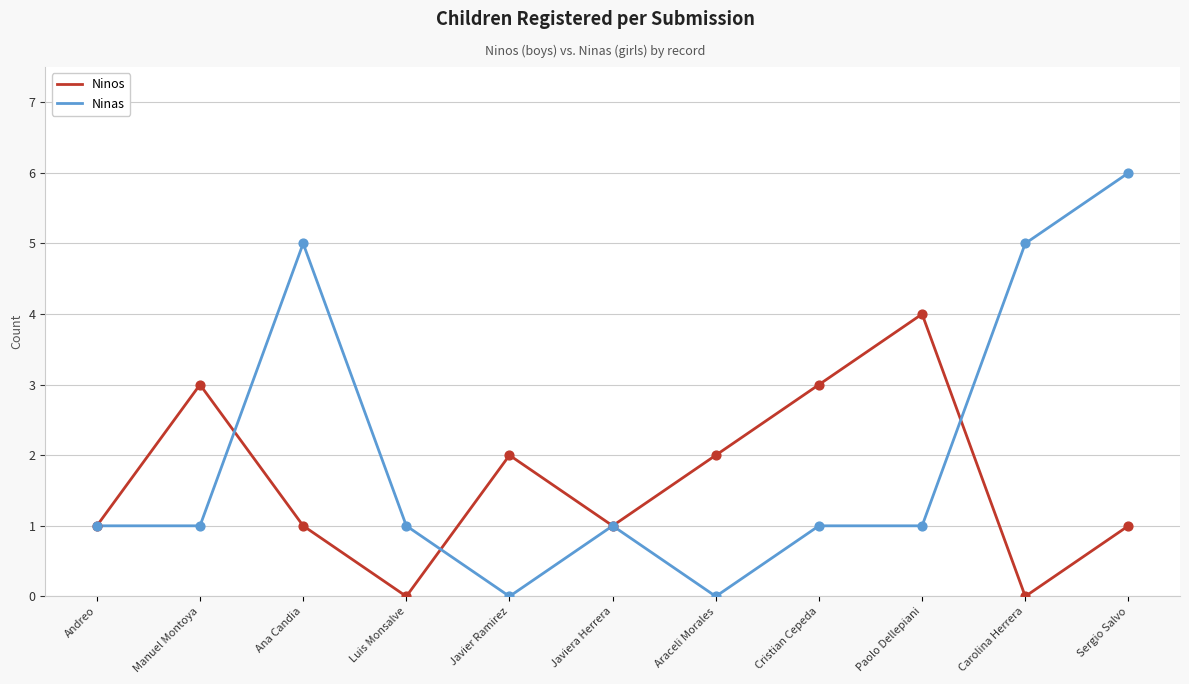

What is the total value across all series at Araceli Morales?

2